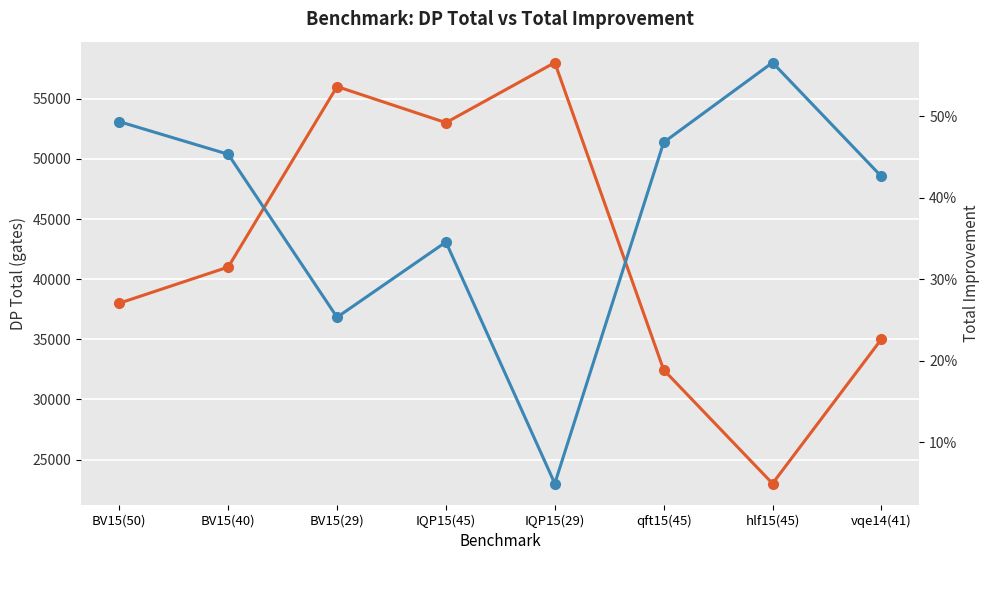

Reading right to left, list all the values displayed in this chart.

DP total: vqe14(41)=35007.0	hlf15(45)=23013.0	qft15(45)=32461.5	IQP15(29)=58000.0	IQP15(45)=53008.0	BV15(29)=56007.0	BV15(40)=41005.0	BV15(50)=38004.0
Total improvement: vqe14(41)=0.4	hlf15(45)=0.6	qft15(45)=0.5	IQP15(29)=0.0	IQP15(45)=0.3	BV15(29)=0.3	BV15(40)=0.5	BV15(50)=0.5